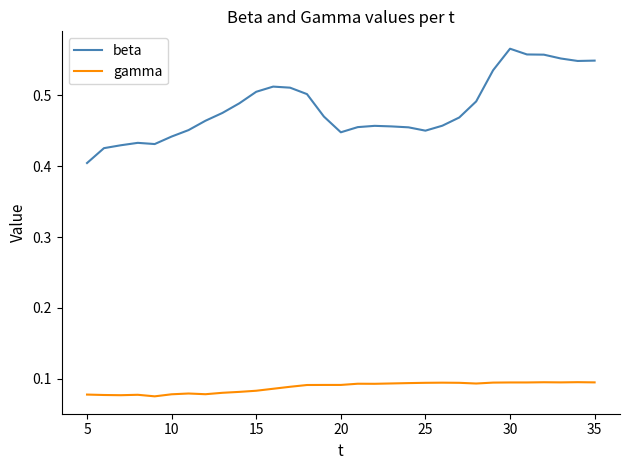

Rank the series by their average value, from lowest to highest.

gamma, beta